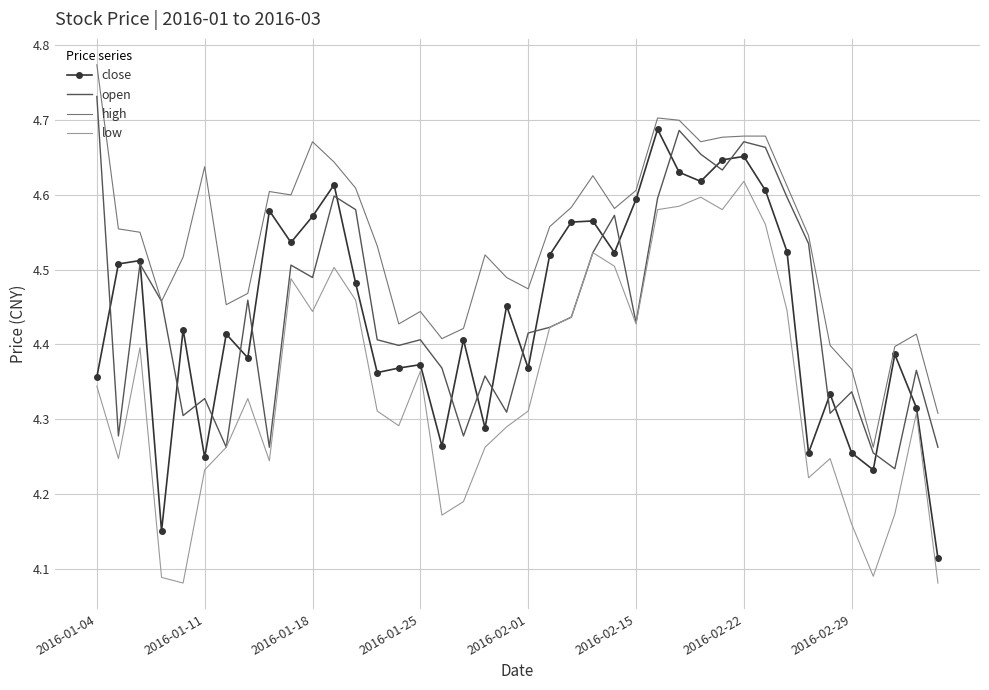

Count the number of categories in the chart.

40